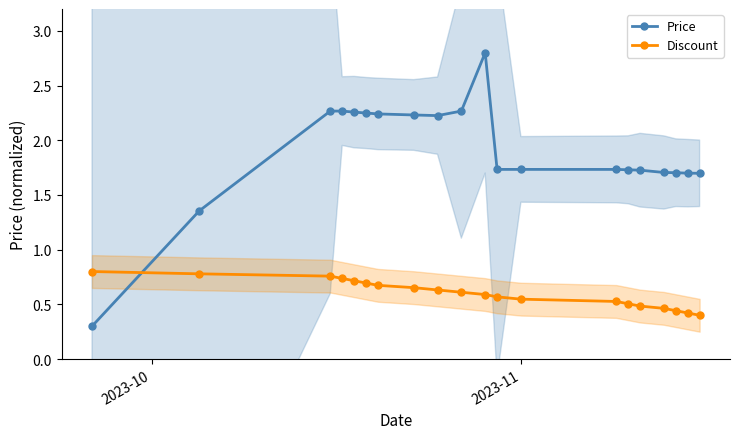

What is the lowest value of the Price series?

0.3